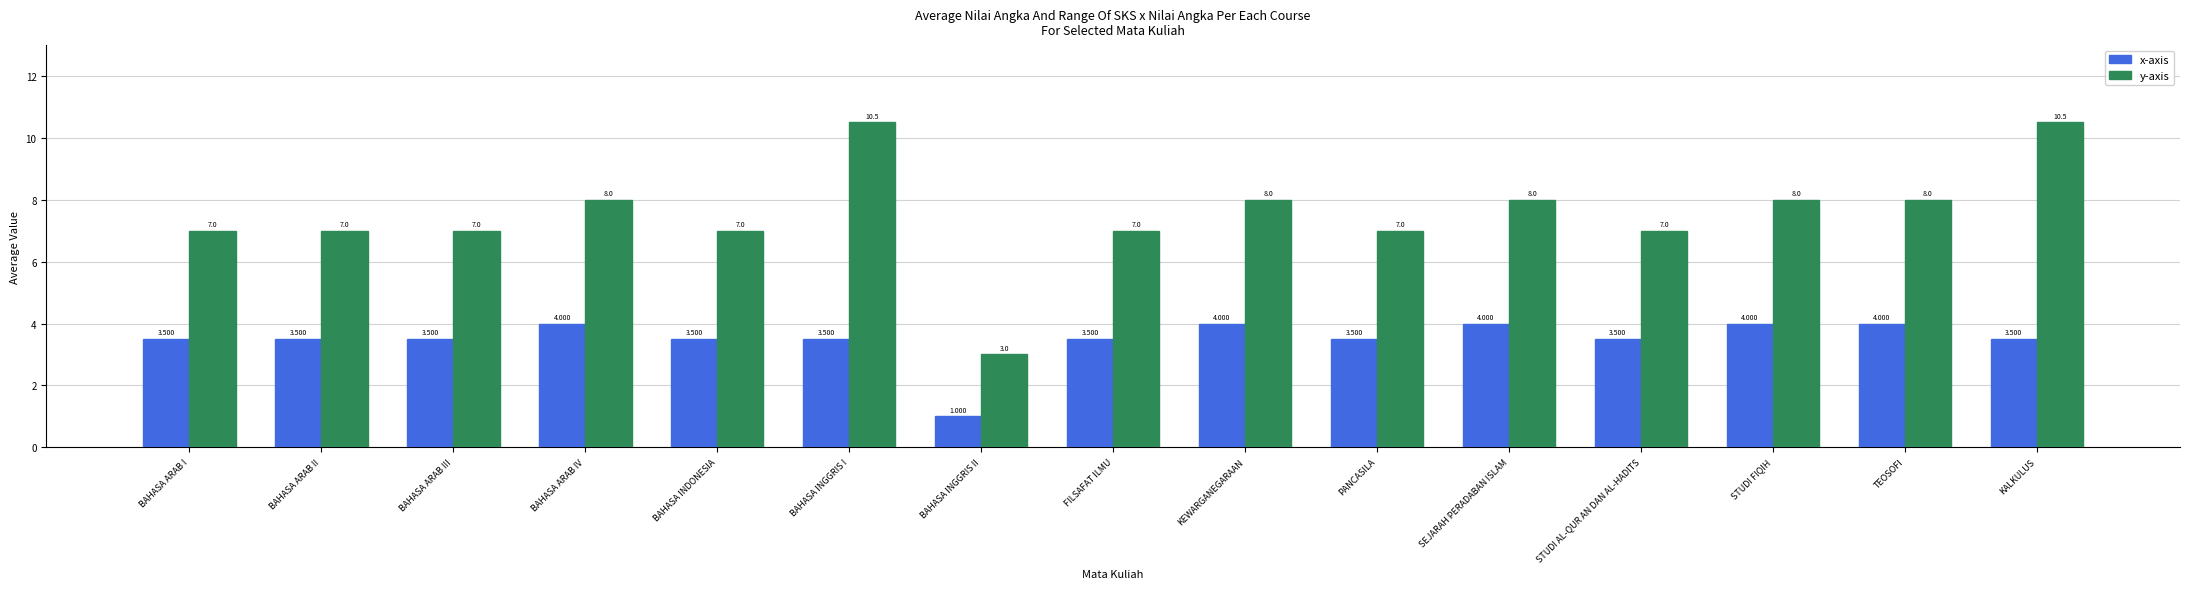

At which category does the chart reach its minimum across all series?

BAHASA INGGRIS II